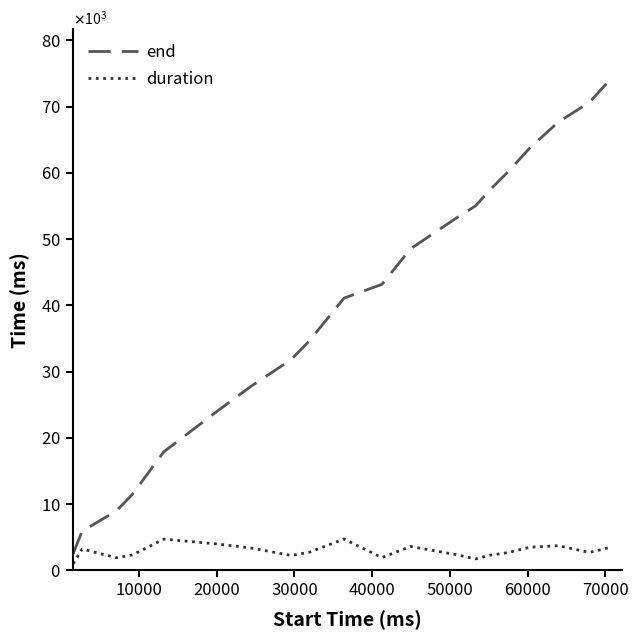

Does the chart display data point markers on the line(s)?

No